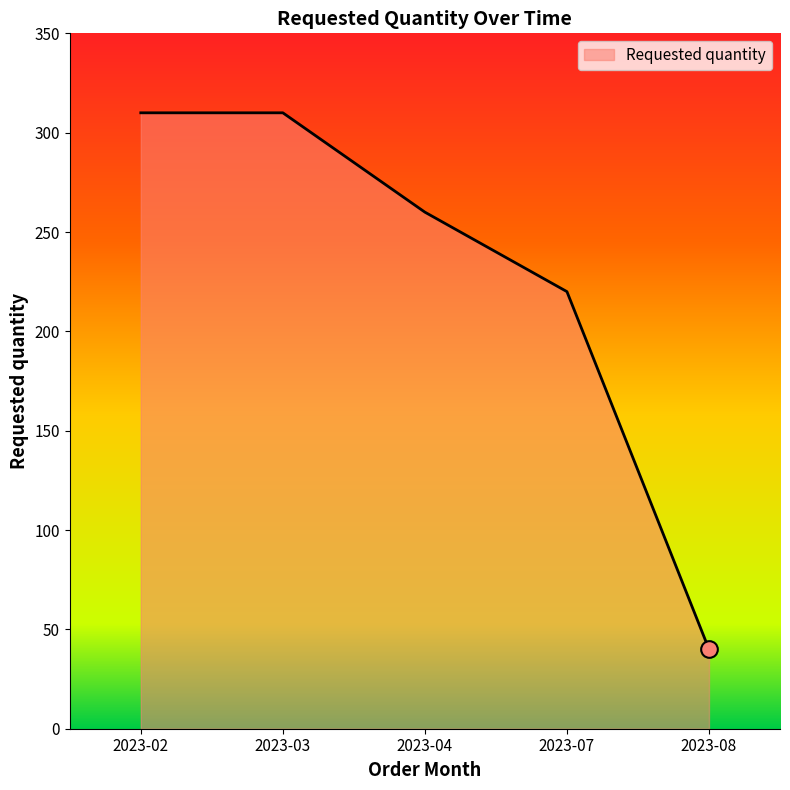

What is the smallest value displayed?

40